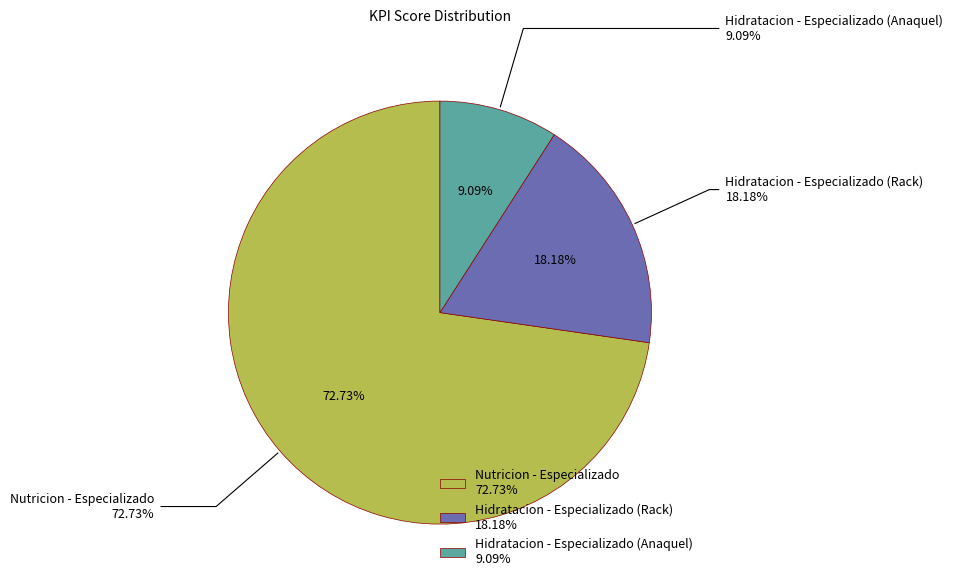

Rank the categories by value from lowest to highest.

Hidratacion - Especializado (Anaquel), Hidratacion - Especializado (Rack), Nutricion - Especializado